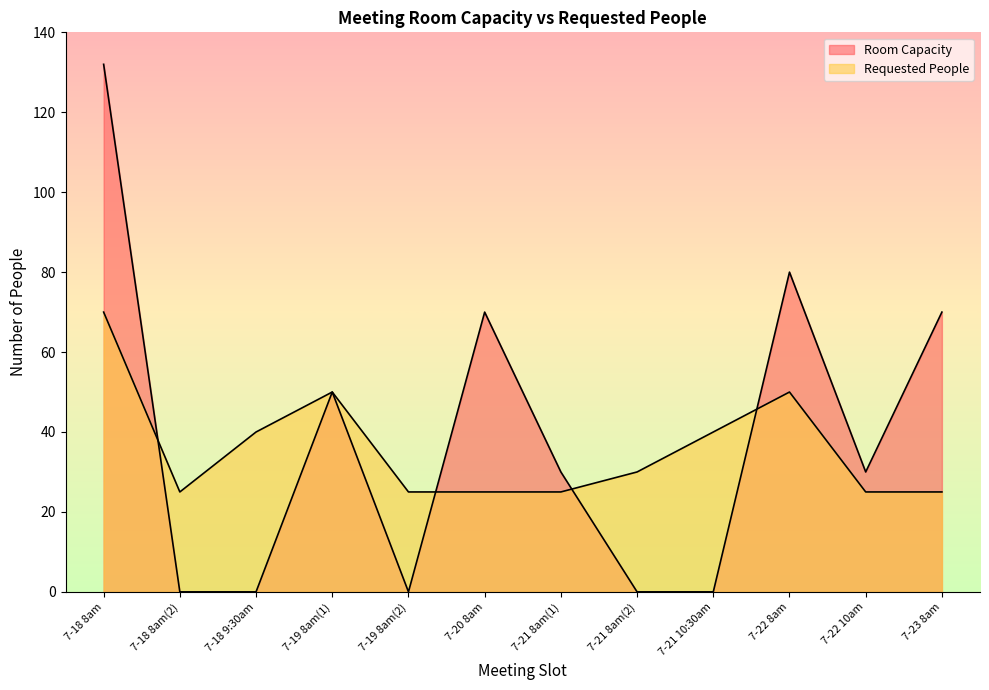

How many times do Requested People and Room Capacity cross each other?

4